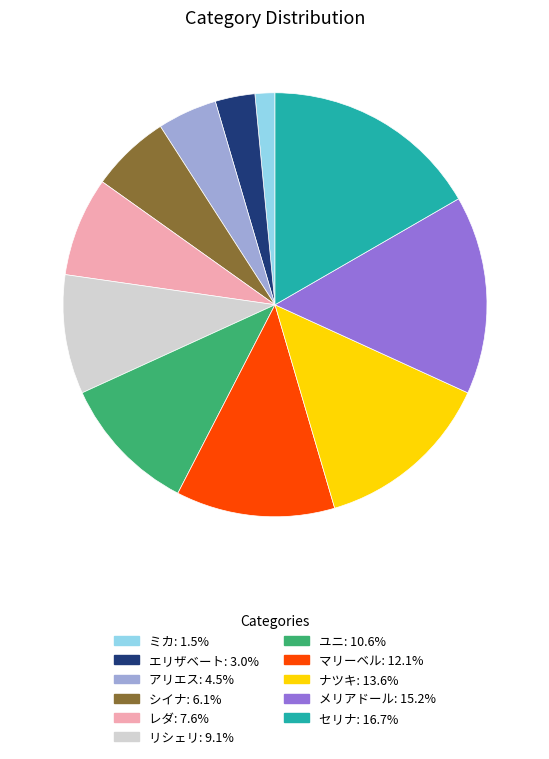

Combined, do ミカ: 1.5% and ナツキ: 13.6% account for over 50%?

No